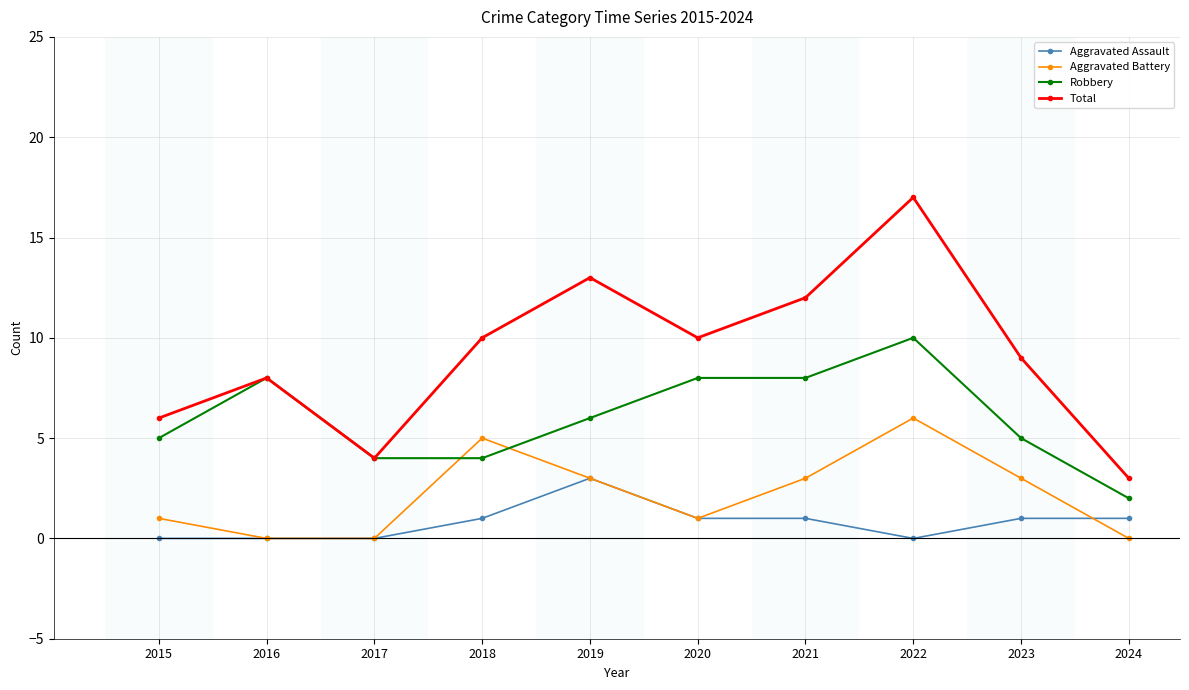

Is it true that Aggravated Battery equals 5 at 2023?

False